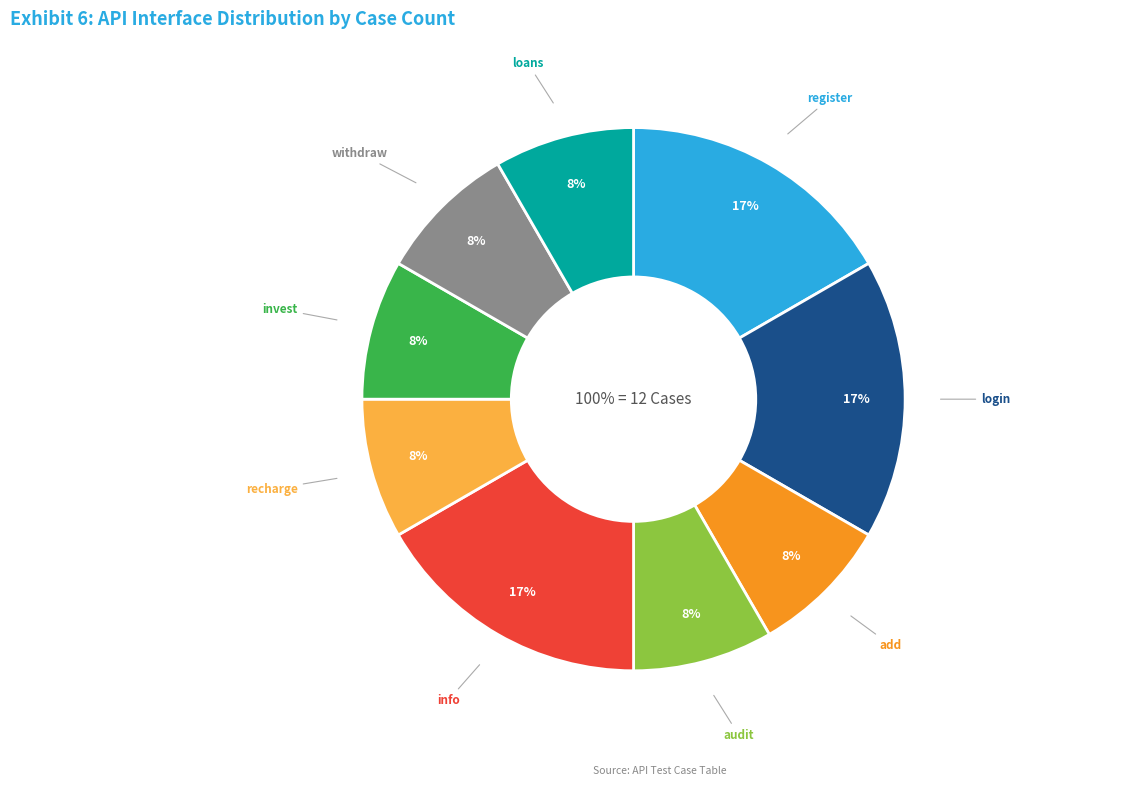

The invest slice represents 1% of the pie. True or false?

False